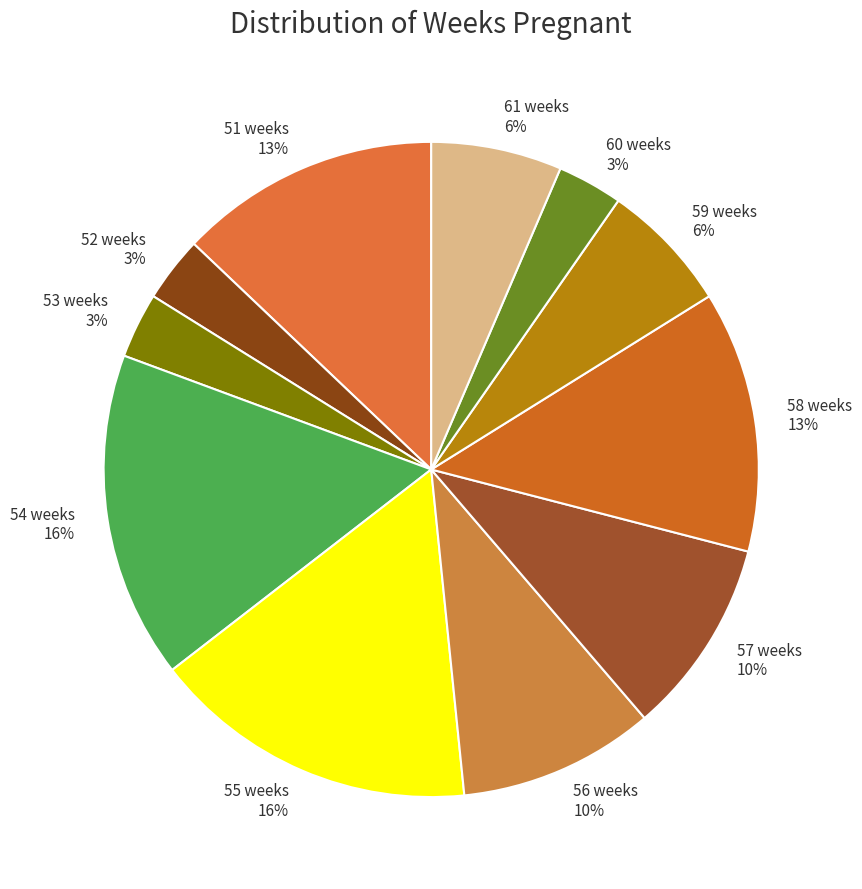

To the nearest percent, what is the combined percentage of 60 weeks and 51 weeks?

16%